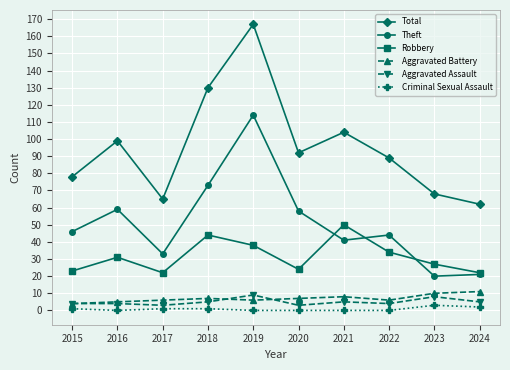

Which series changed the most between 2015 and 2020?

Total